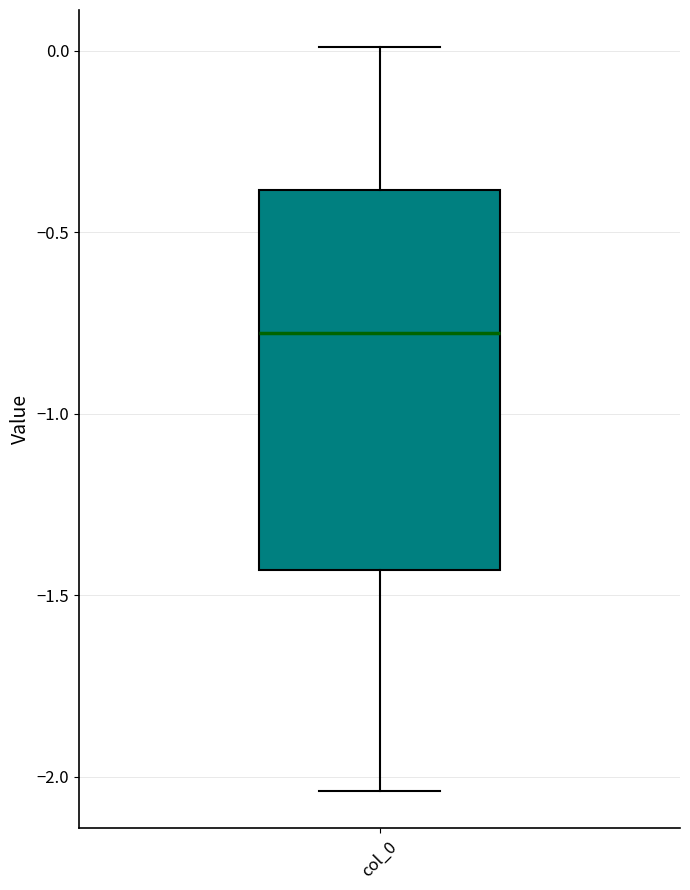

Read this box plot against the y-axis: the position of the median line, the range covered by the box, and the ends of both whiskers. The values are not printed on the chart, so give them approximately, as read against the axis.

median -0.80, box -1.45 to -0.40, whiskers -2.05 to 0.00